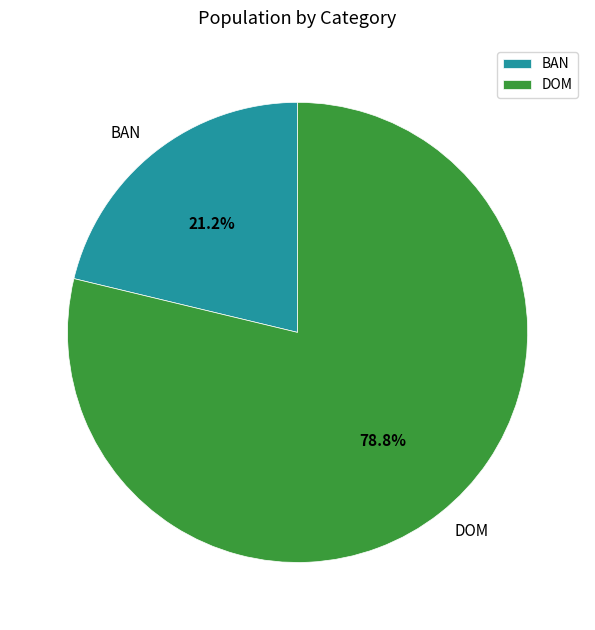

What percentage is the BAN slice, to the nearest percent?

21%